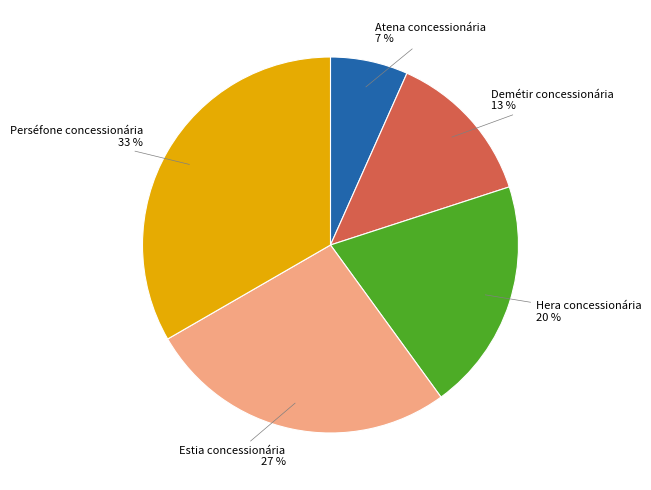

The Atena concessionária slice represents 7% of the pie. True or false?

True